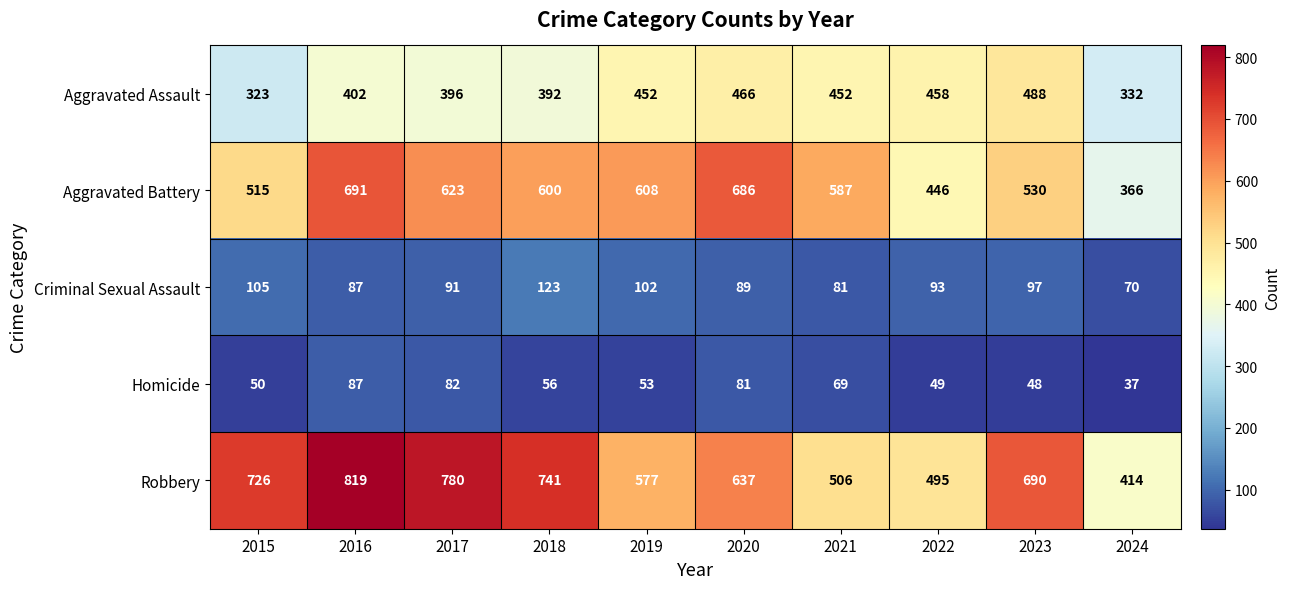

Between 2016 and 2018, which series saw the biggest shift?

Aggravated Battery